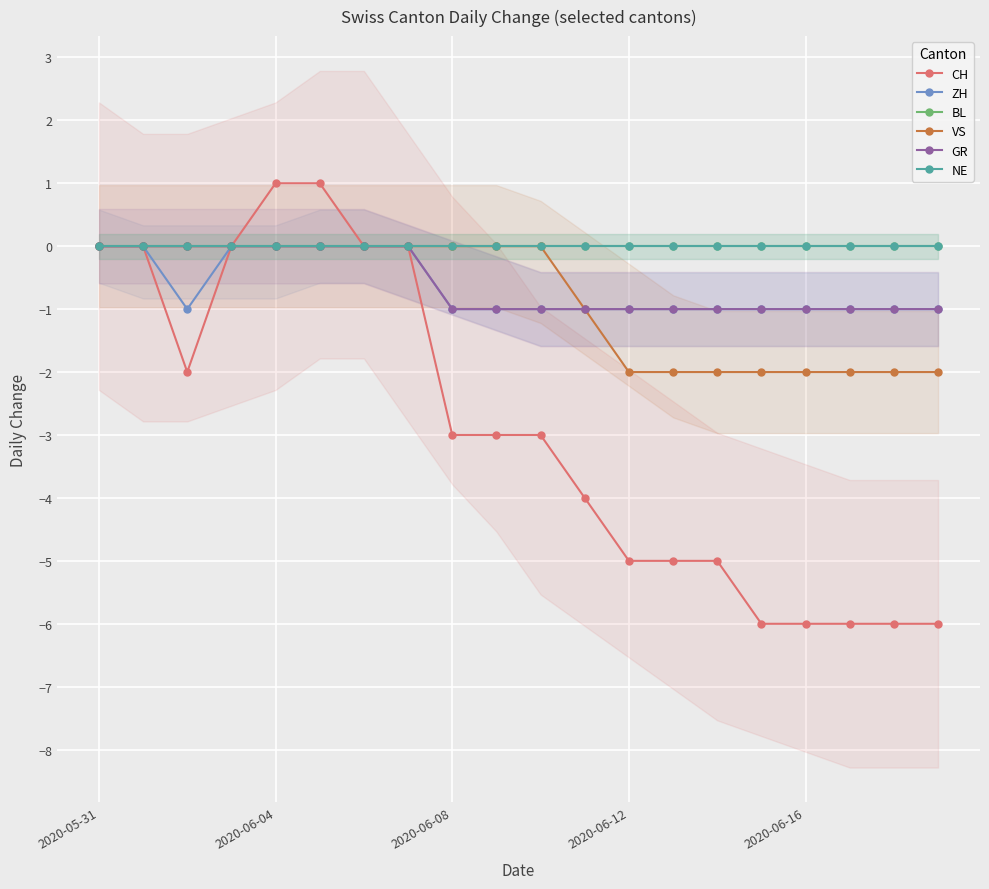

Which series has the largest total across all categories?

BL